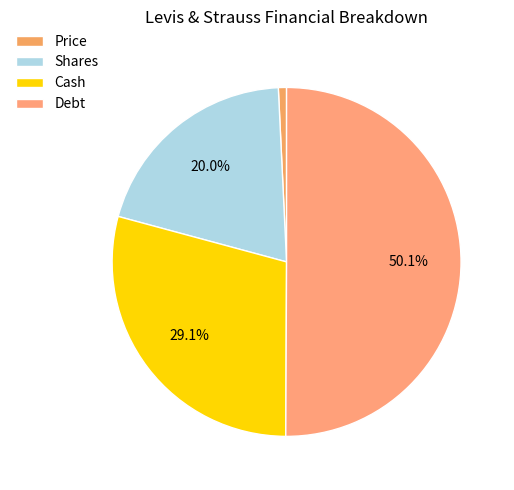

To the nearest percent, what is the combined percentage of Cash and Debt?

79%